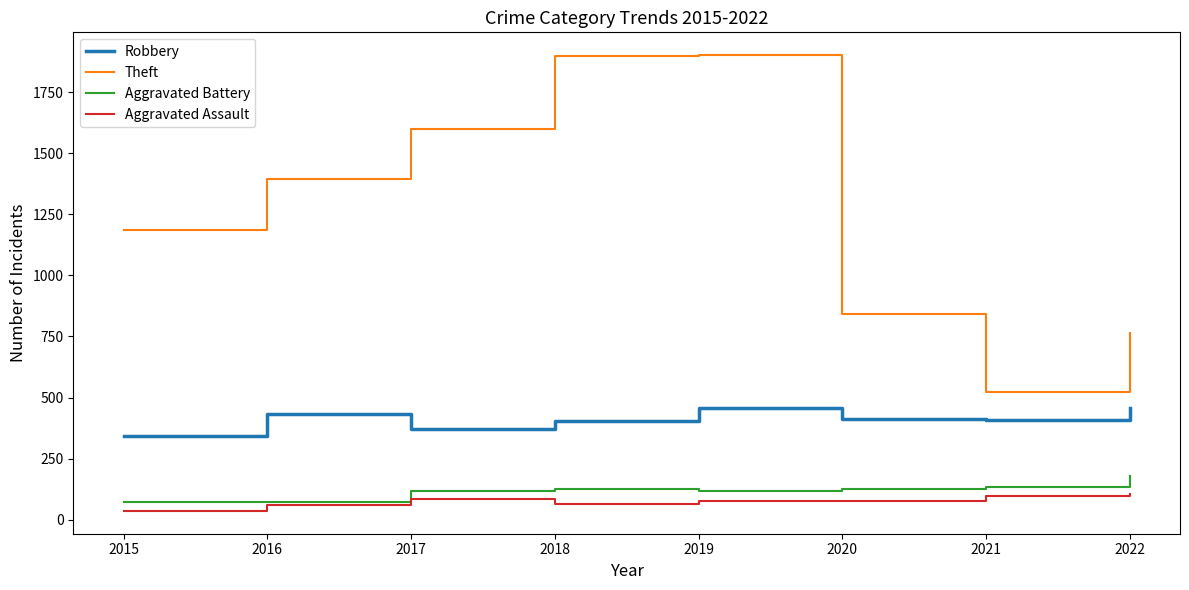

What is the minimum value for Theft?

523